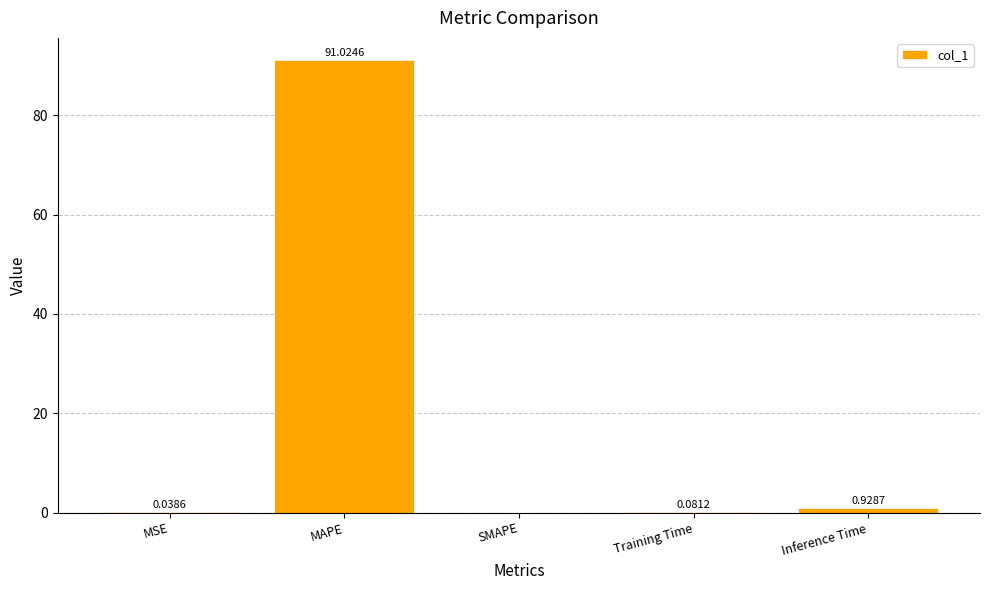

What is the change in value from MAPE to SMAPE?

-91.0